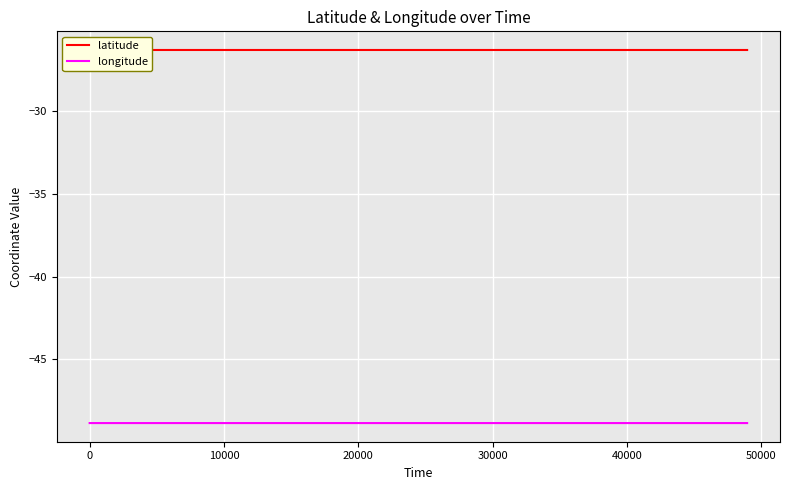

True or false: longitude and latitude intersect in this chart.

False